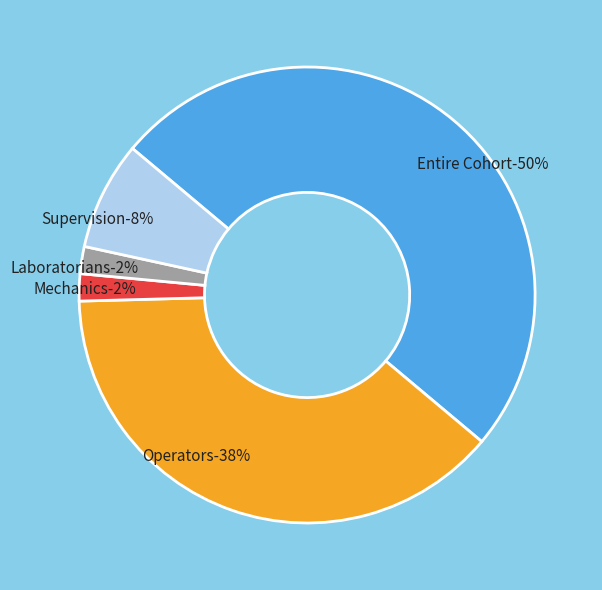

What percentage is the Entire Cohort slice, to the nearest percent?

50%